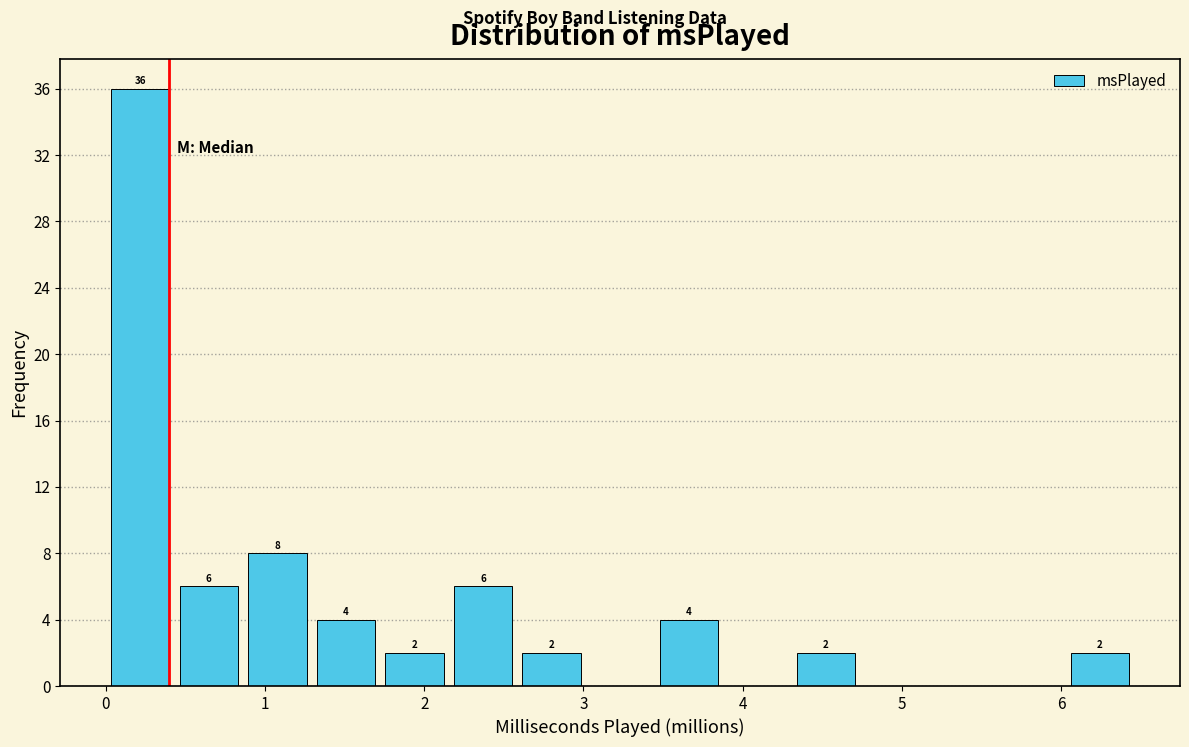

Over which range of the x-axis is the bar tallest?

0.0 to 0.4